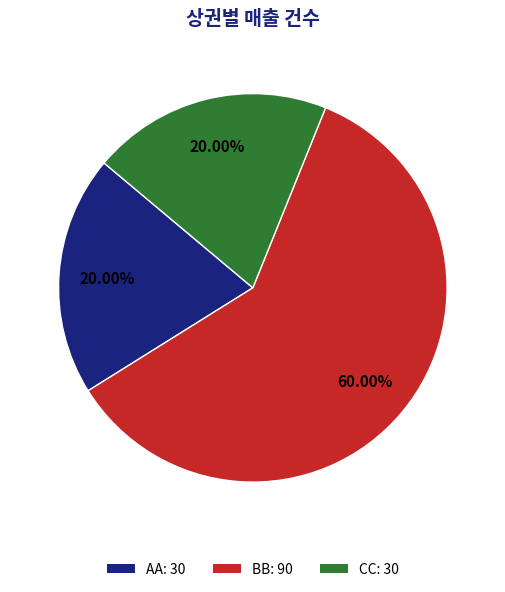

Is there any slice that represents more than half of the pie?

Yes